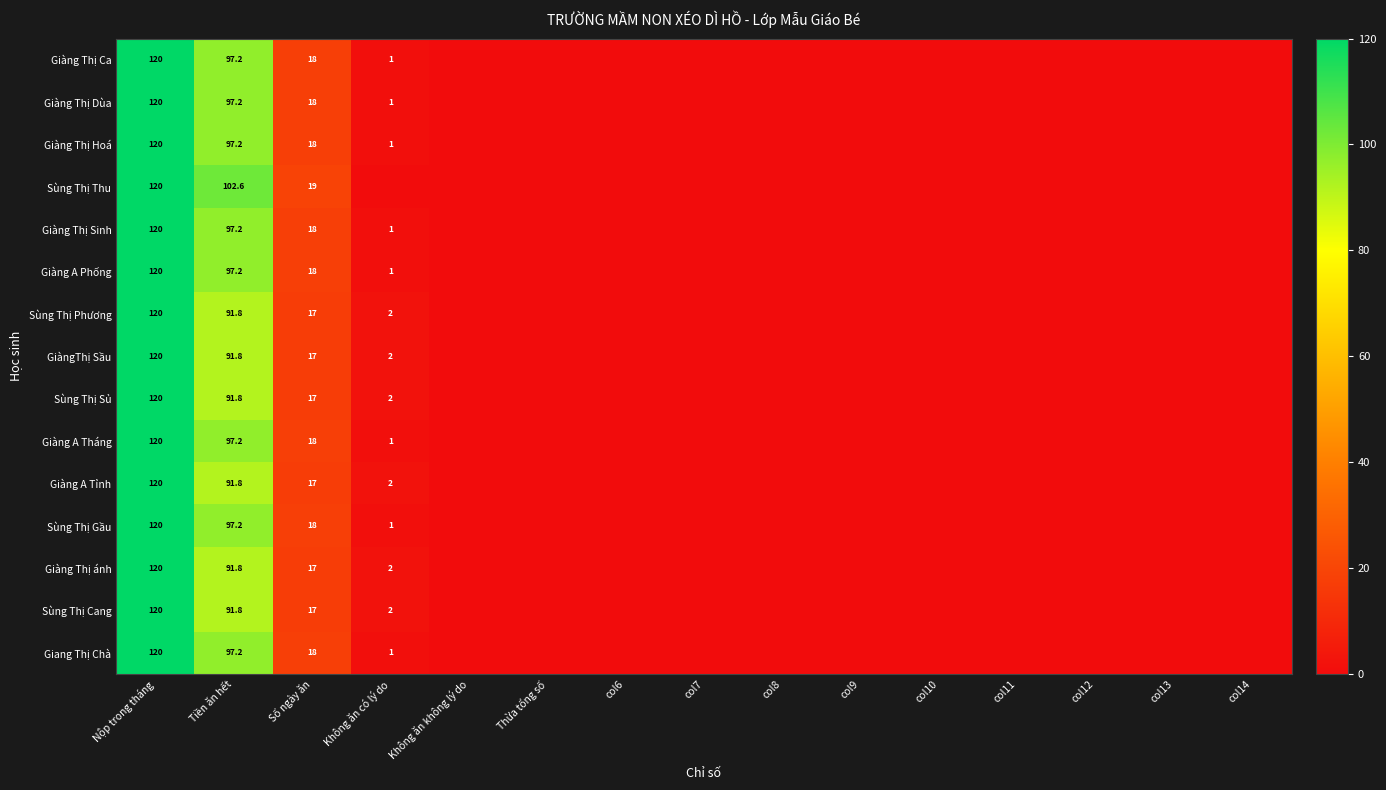

What is the sum of all Giàng A Phống values?

236.2